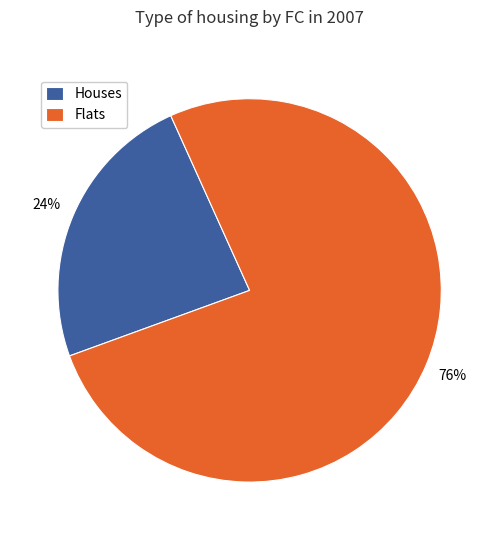

Does Flats account for over 50% of the chart?

Yes